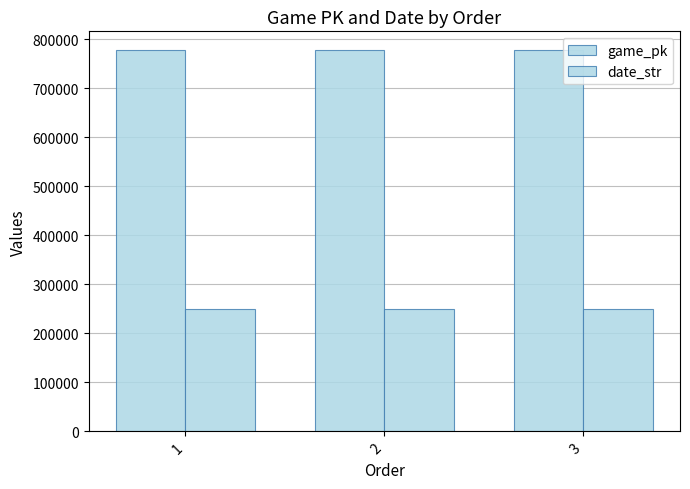

How many values in the date_str series are below 250610?

1